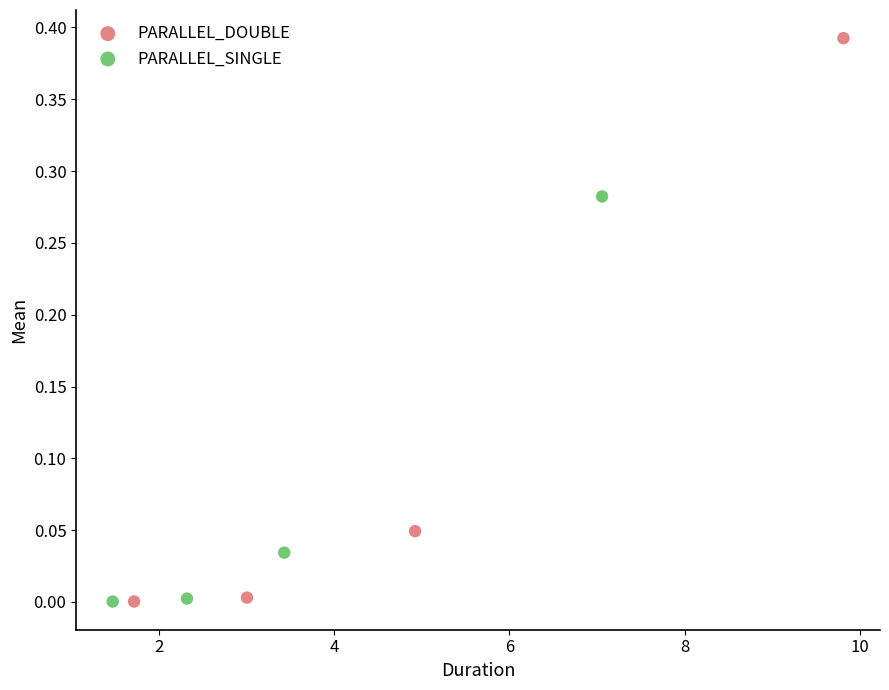

Which series reaches the maximum Y coordinate?

PARALLEL_DOUBLE